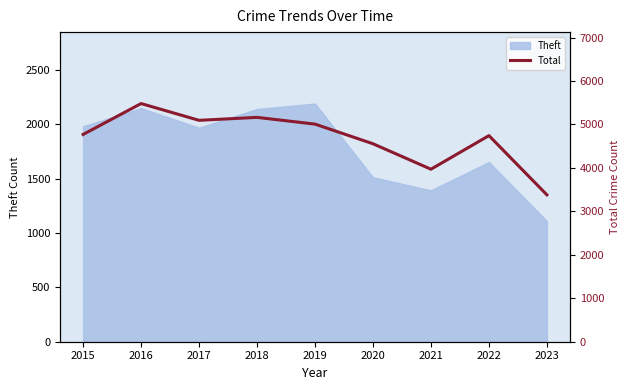

Where is the first local maximum?

2016